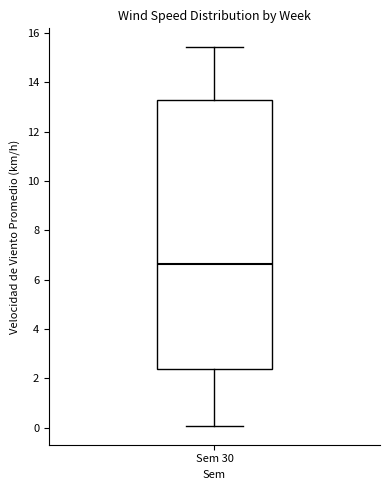

Where does the lower whisker of the box for Sem 30 end on the y-axis? The values are not printed on the chart, so give them approximately, as read against the axis.

0.0